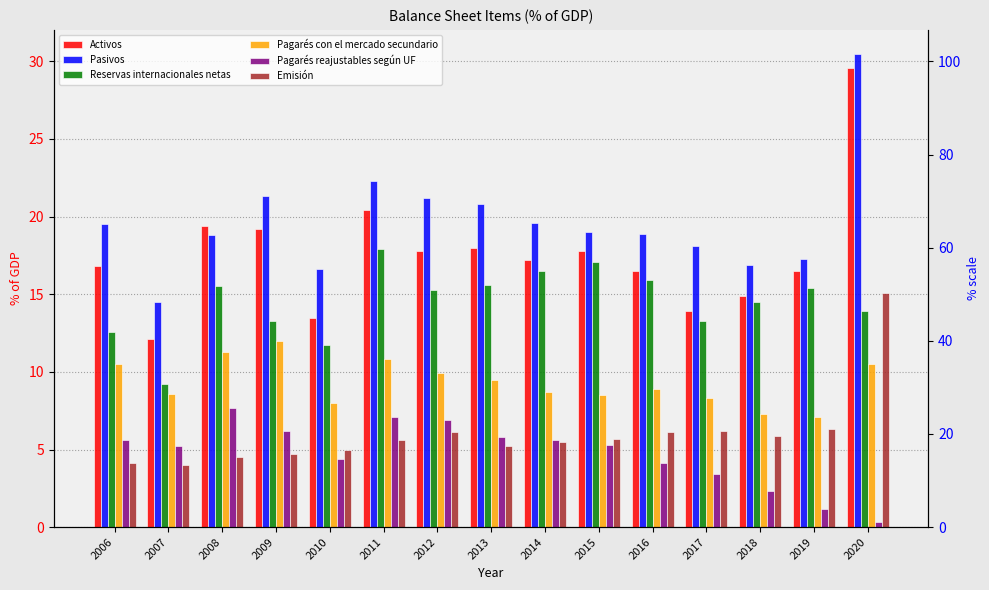

How many distinct data groups are displayed?

6